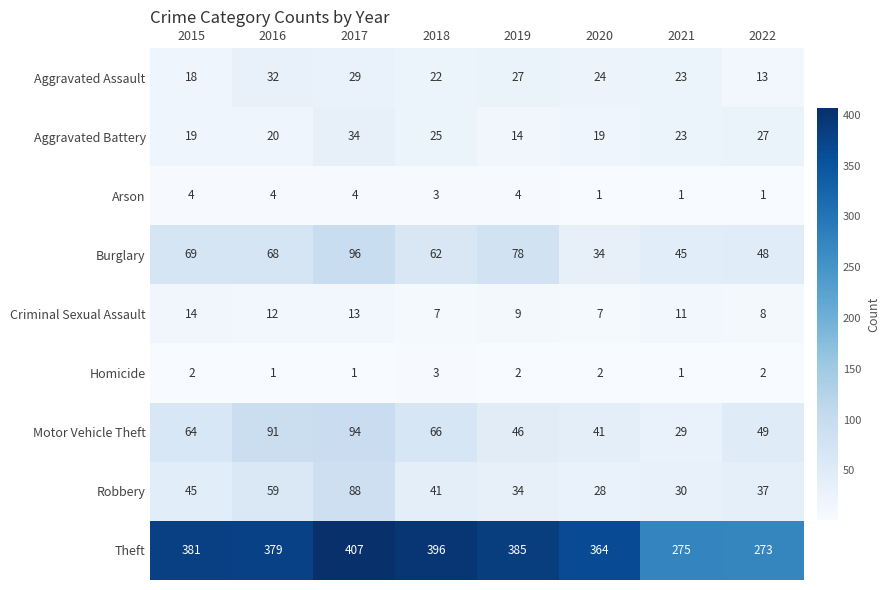

At which category is the sum across all series the highest?

2017